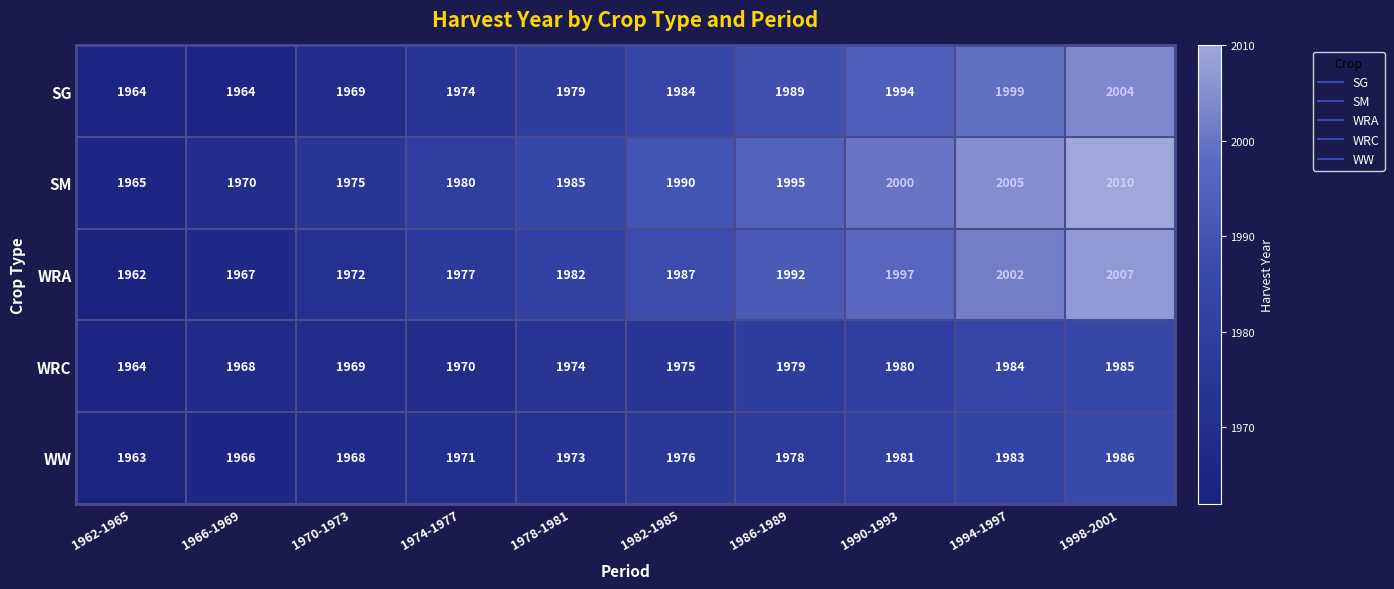

What is the difference between the maximum and minimum values in the WW series?

23